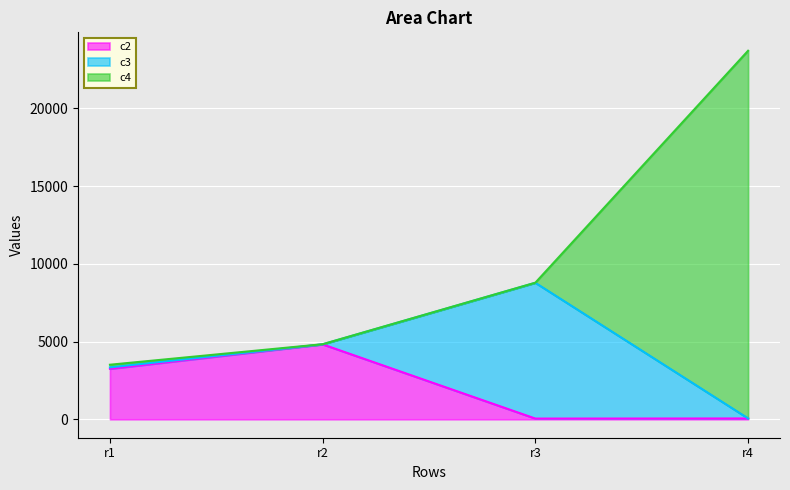

Which category has the highest value across all series?

r4